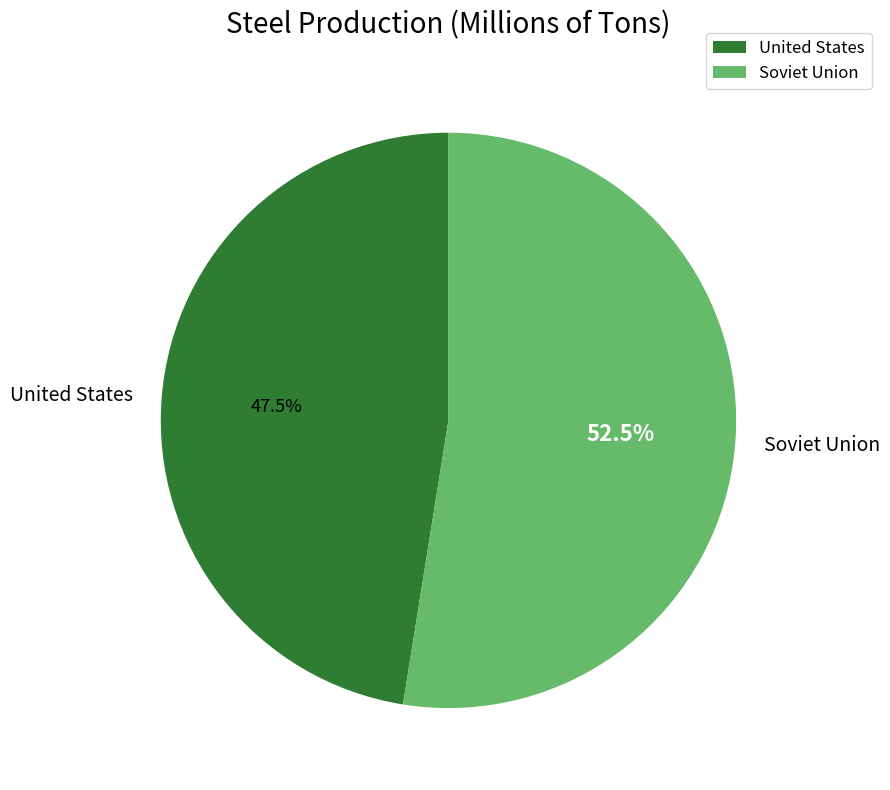

Does United States account for over 50% of the chart?

No